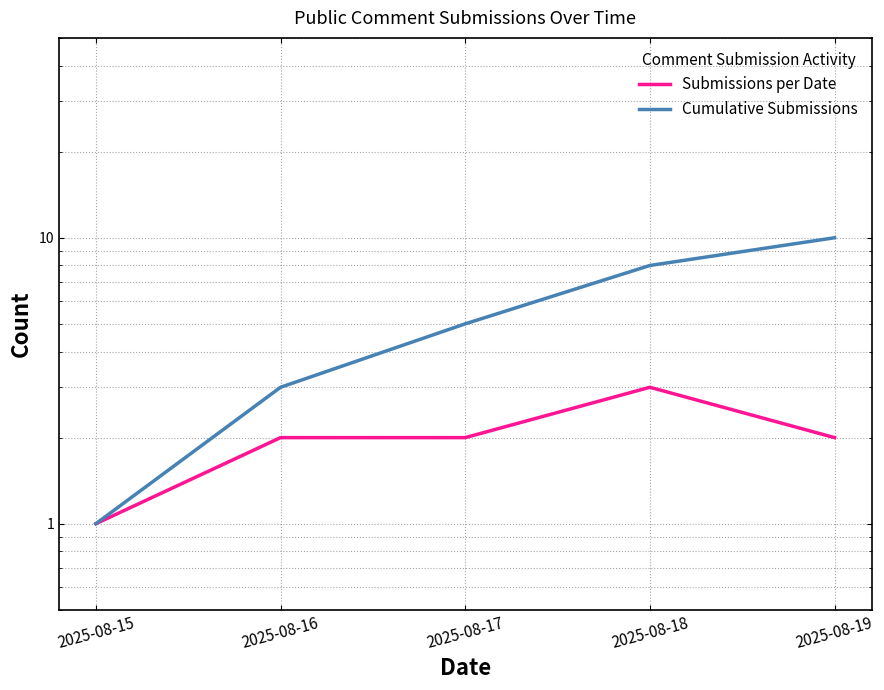

The Submissions per Date series shows 0 at 2025-08-15. True or false?

False